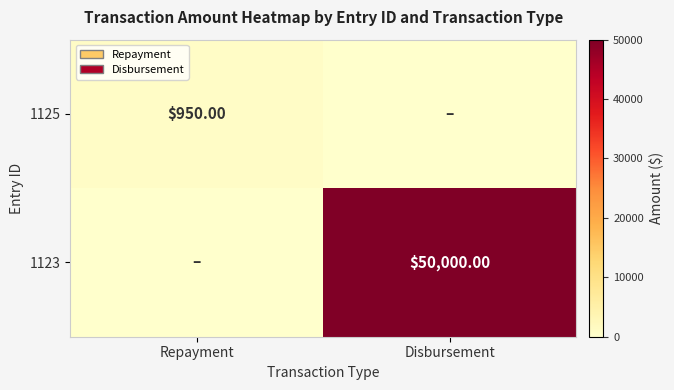

Is the value of 1123 at Disbursement greater than the value of 1125 at Repayment?

Yes